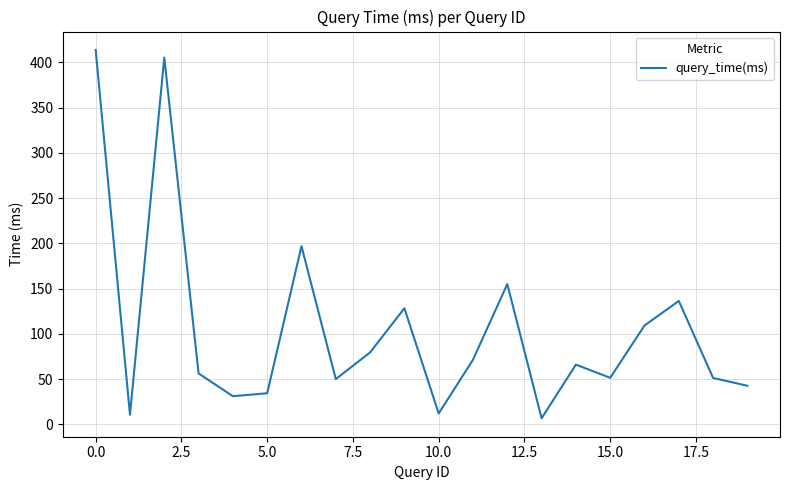

Does the chart have visible grid lines?

Yes